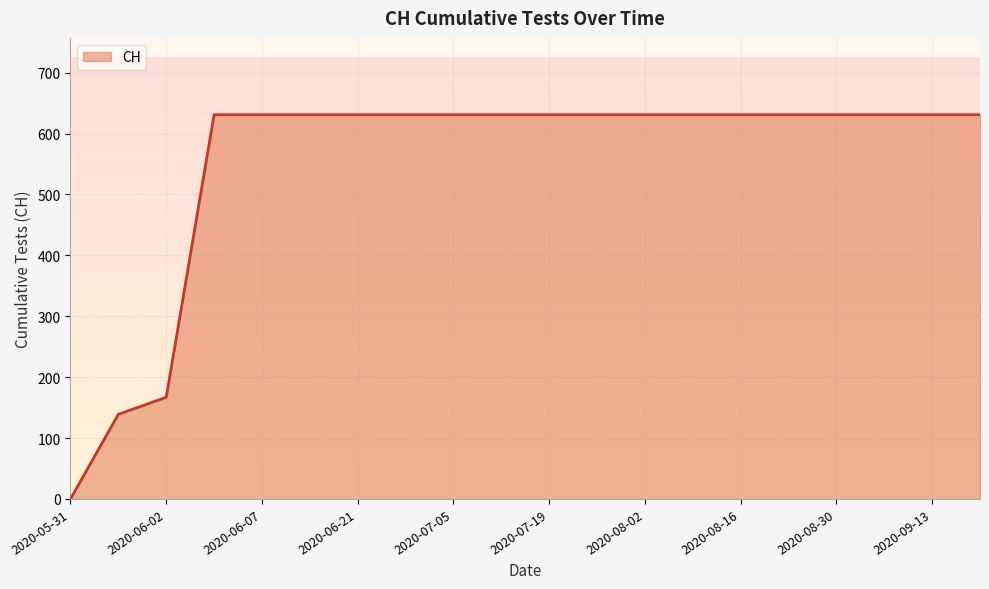

What is the greatest value displayed?

631